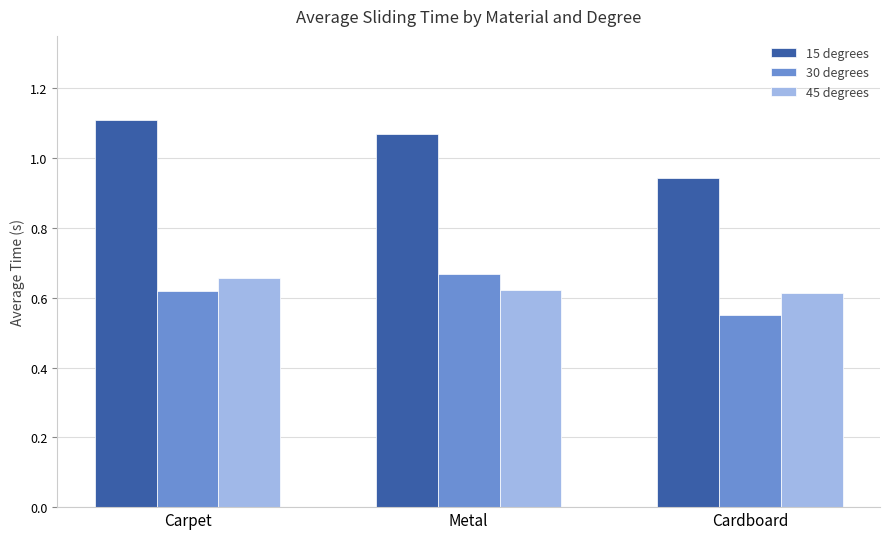

What is the sum of all 30 degrees values?

1.8